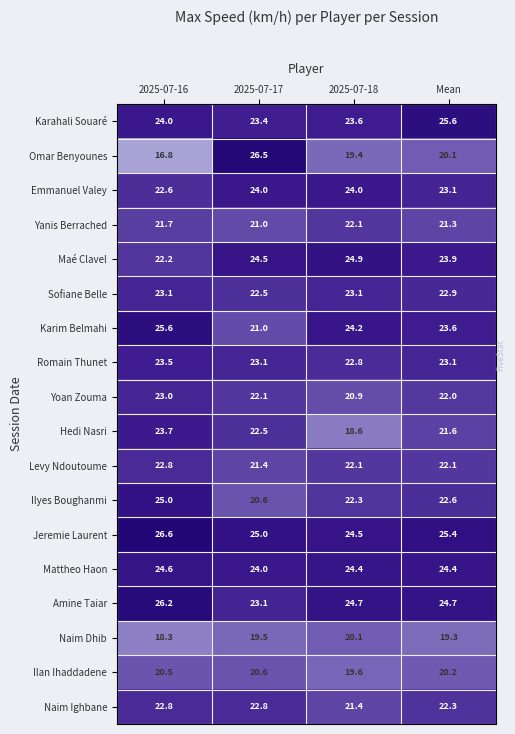

What is the difference between the second highest and second lowest values in the Hedi Nasri series?

0.9